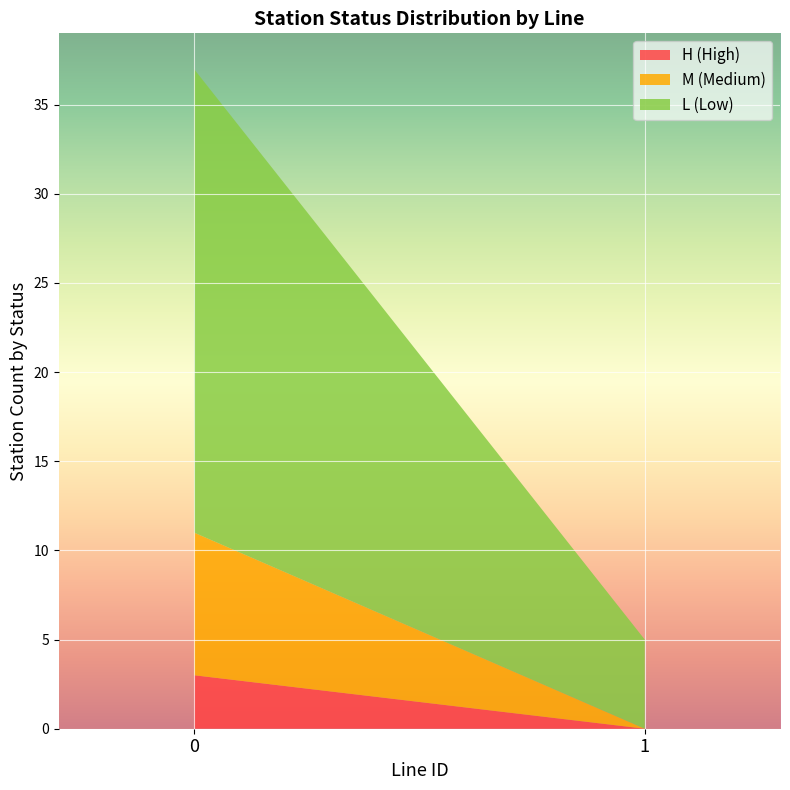

Is it true that Line 0 - statusN (L=1,M=2,H=3) equals 1 at 21?

False